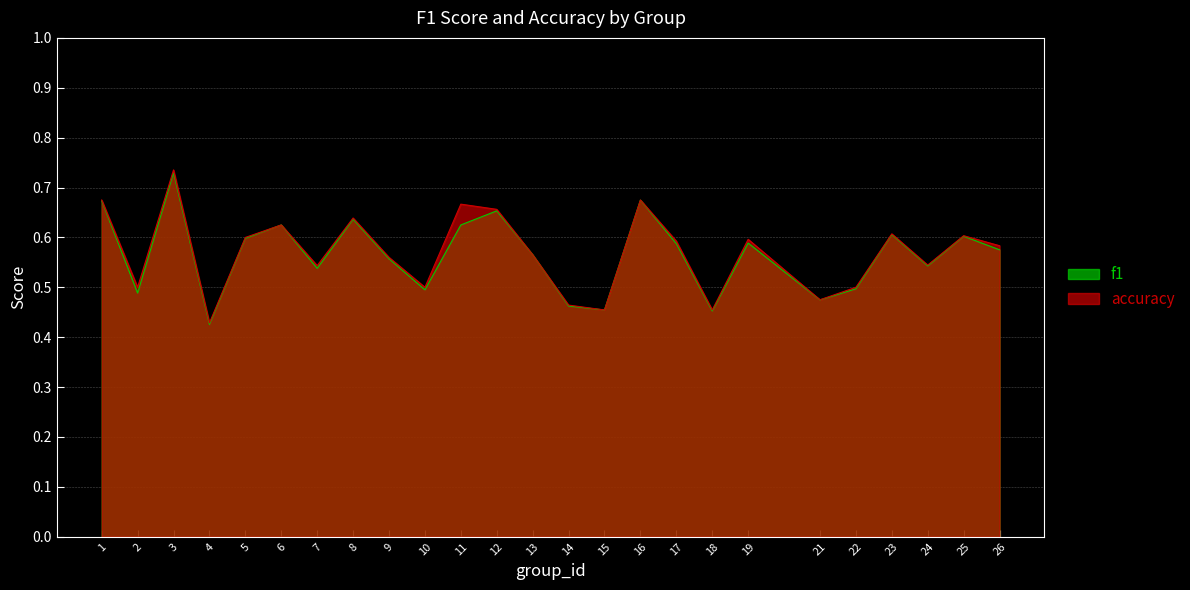

What is the minimum value shown in the chart?

0.4